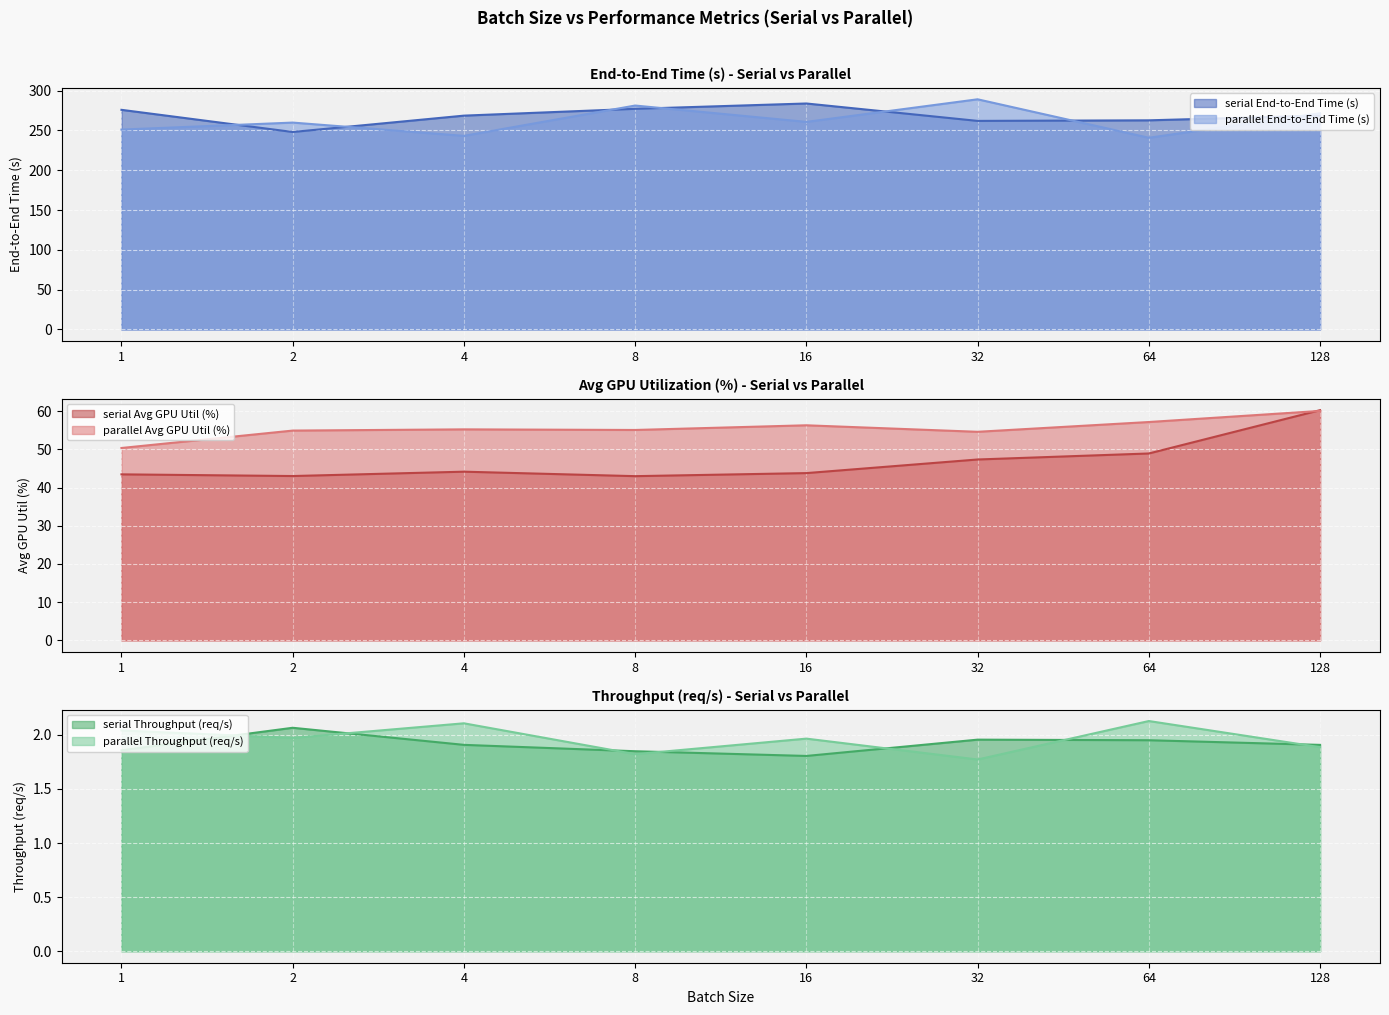

How many lines are shown in the chart?

6